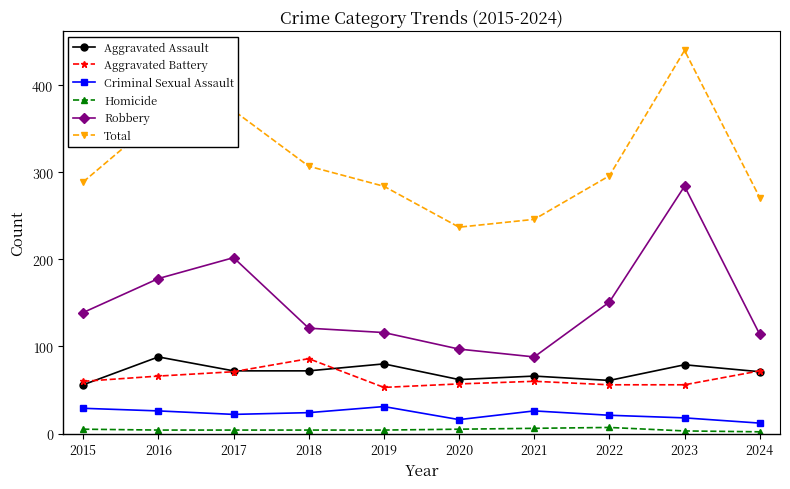

What is the value of the Homicide point at the 4th from the left?

4